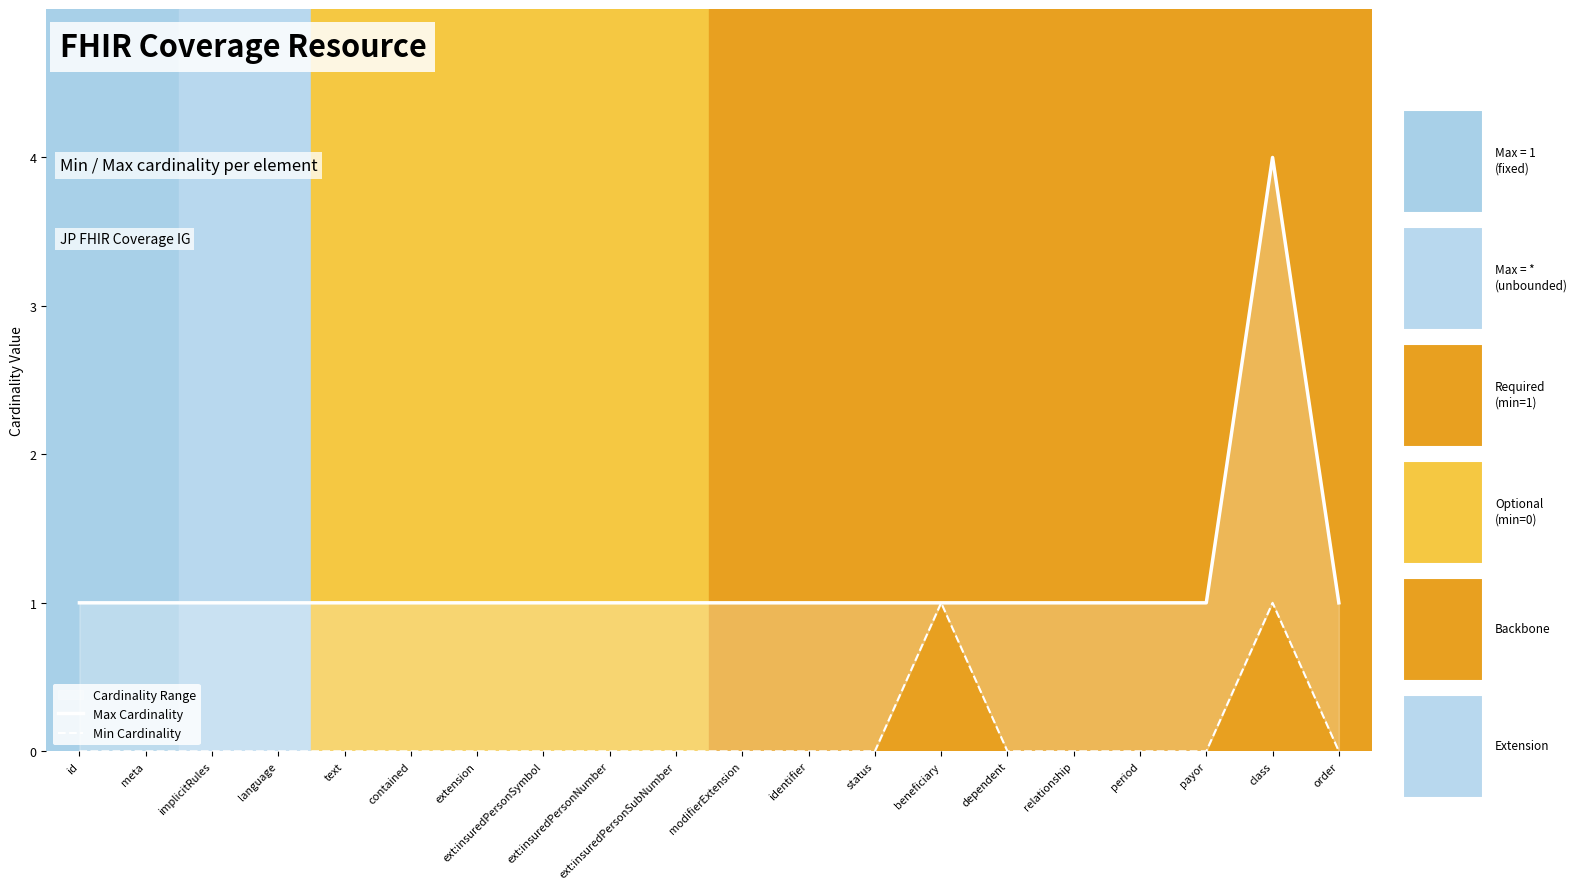

The Min Cardinality series shows 1 at status. True or false?

False